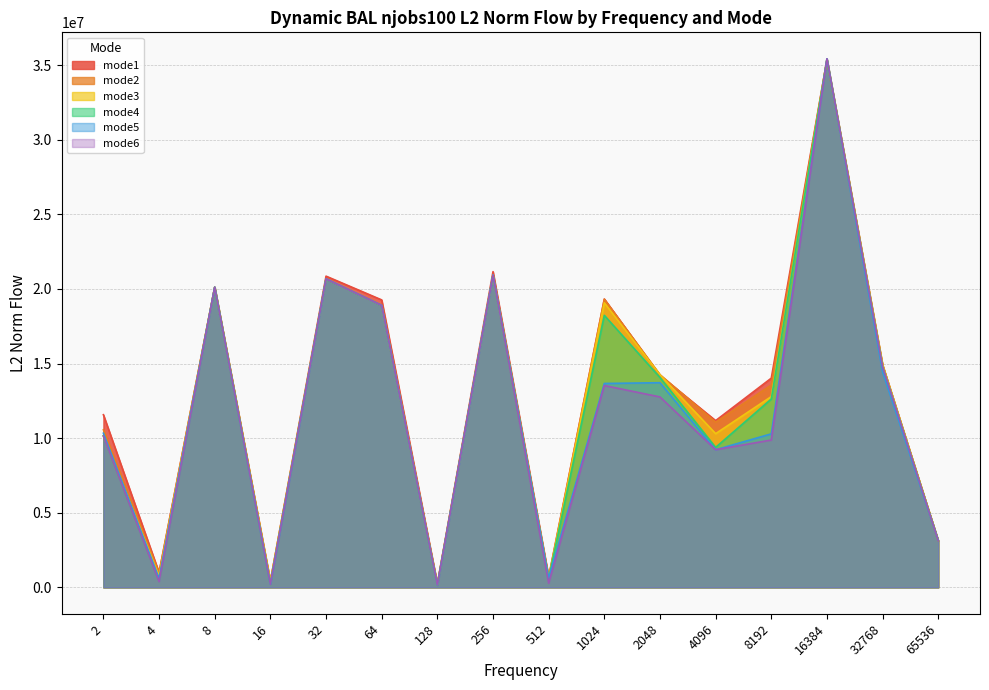

Reading right to left, list all the values displayed in this chart.

mode1: 65536=3127629.4	32768=14899766.0	16384=35356451.1	8192=14018302.6	4096=11172724.3	2048=14198760.6	1024=19321323.4	512=708892.0	256=21154999.6	128=233666.1	64=19260897.8	32=20853317.3	16=403570.4	8=20111880.7	4=987464.7	2=11567130.1
mode2: 65536=3129703.7	32768=14890260.5	16384=35362713.1	8192=13557956.4	4096=11069234.7	2048=14251748.5	1024=19304121.6	512=636804.2	256=20928757.0	128=214164.6	64=18893874.9	32=20671770.2	16=378834.5	8=20111880.7	4=969931.2	2=10557915.7
mode3: 65536=3137447.0	32768=14915584.6	16384=35377906.9	8192=12782803.0	4096=10299676.1	2048=14242632.1	1024=19070214.6	512=616740.4	256=20928757.0	128=173770.4	64=18893874.9	32=20671770.2	16=392280.9	8=20111880.7	4=769050.5	2=10154508.0
mode4: 65536=3137447.0	32768=14793084.0	16384=35387254.9	8192=12618942.4	4096=9378025.7	2048=14061524.3	1024=18226046.0	512=571941.0	256=20928757.0	128=138093.1	64=18893874.9	32=20671770.2	16=233491.9	8=20111880.7	4=447494.3	2=10154508.0
mode5: 65536=3137447.0	32768=14430515.0	16384=35420499.9	8192=10286084.8	4096=9222791.3	2048=13713036.3	1024=13662240.7	512=616158.7	256=20928757.0	128=156871.6	64=18893874.9	32=20671770.2	16=219449.8	8=20111880.7	4=606516.0	2=10327995.5
mode6: 65536=3120306.1	32768=14793460.9	16384=35420499.9	8192=9871590.2	4096=9223859.4	2048=12759816.4	1024=13524379.9	512=280426.1	256=20928757.0	128=154107.3	64=18893874.9	32=20671770.2	16=212350.3	8=20111880.7	4=385914.3	2=10135000.0